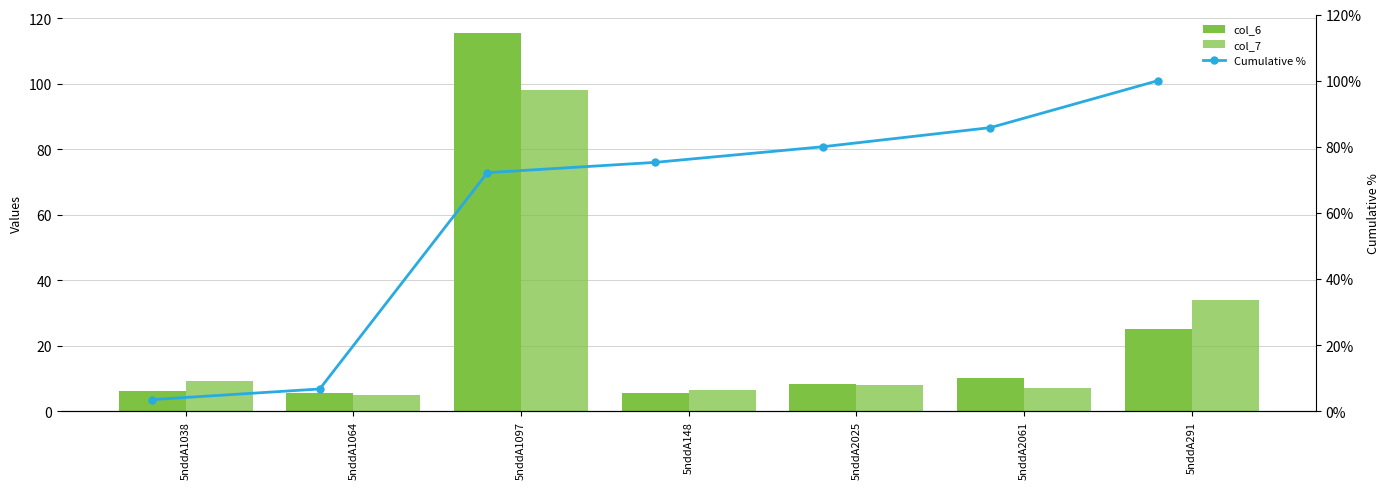

Rank the categories by col_7 value from highest to lowest.

5nddA1097, 5nddA291, 5nddA1038, 5nddA2025, 5nddA2061, 5nddA148, 5nddA1064